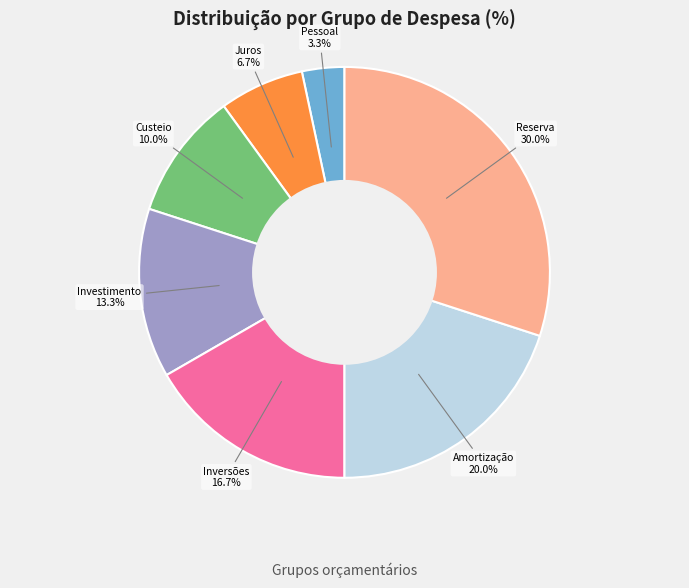

How many slices are in this pie chart?

7